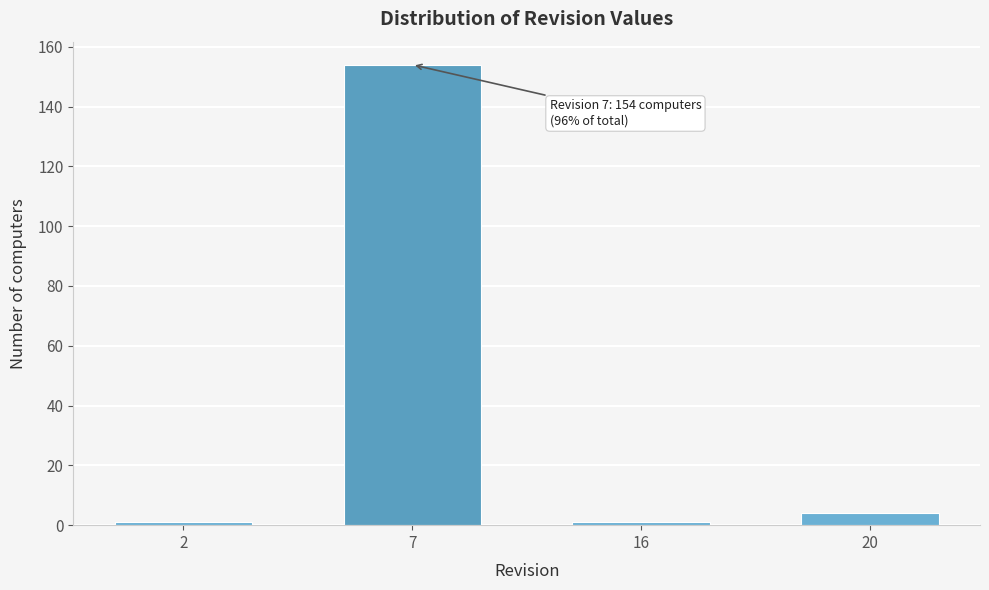

Reading left to right, what are all the values shown in this chart?

2=1	7=154	16=1	20=4